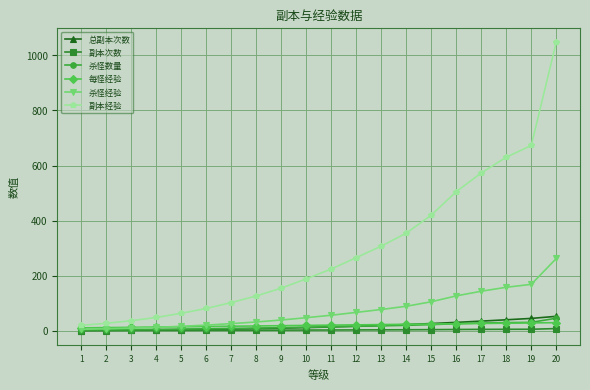

Between 7 and 19, which series saw the biggest shift?

副本经验